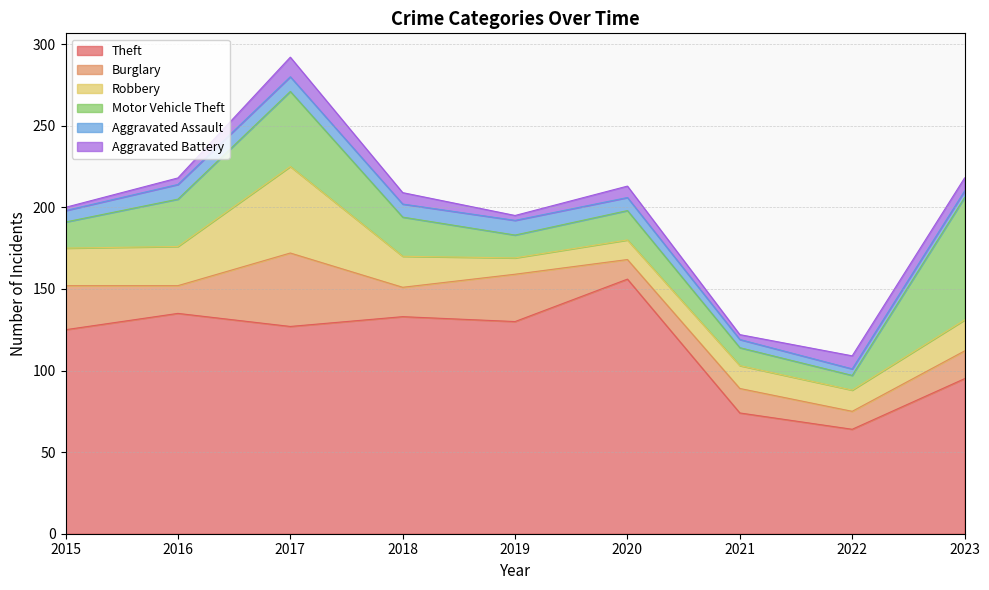

At 2021, list the series in order from largest to smallest.

Theft, Burglary, Robbery, Motor Vehicle Theft, Aggravated Assault, Aggravated Battery